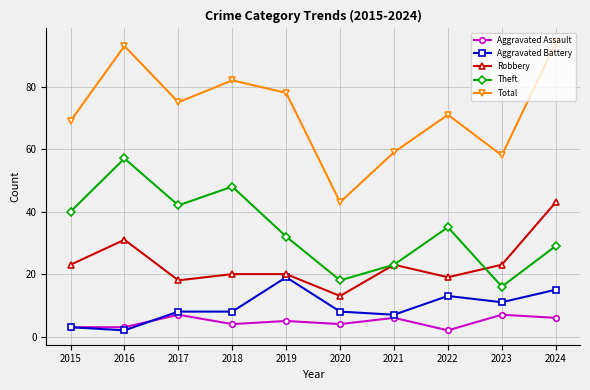

Reading right to left, extract all data points from this chart.

Aggravated Assault: 6	7	2	6	4	5	4	7	3	3
Aggravated Battery: 15	11	13	7	8	19	8	8	2	3
Robbery: 43	23	19	23	13	20	20	18	31	23
Theft: 29	16	35	23	18	32	48	42	57	40
Total: 94	58	71	59	43	78	82	75	93	69